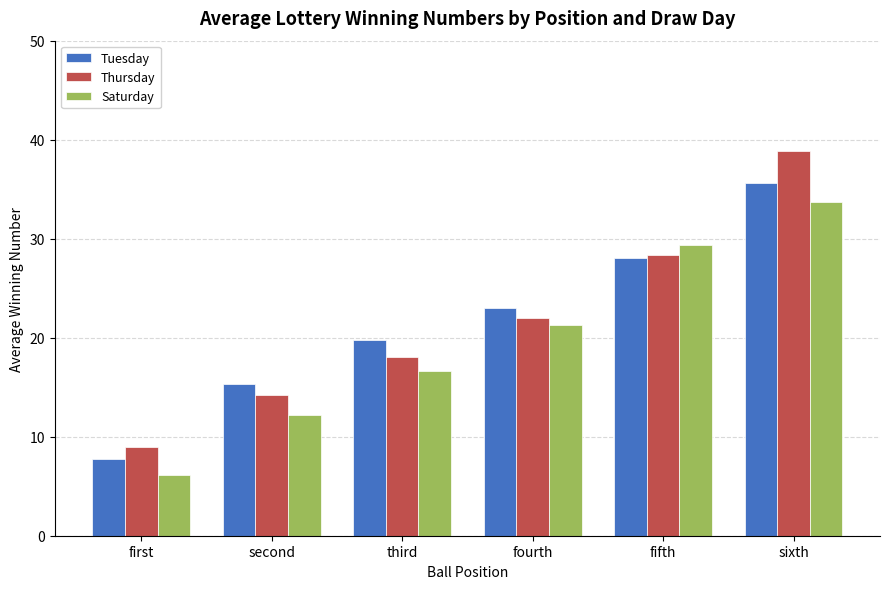

Which series has the largest range (max minus min)?

Thursday